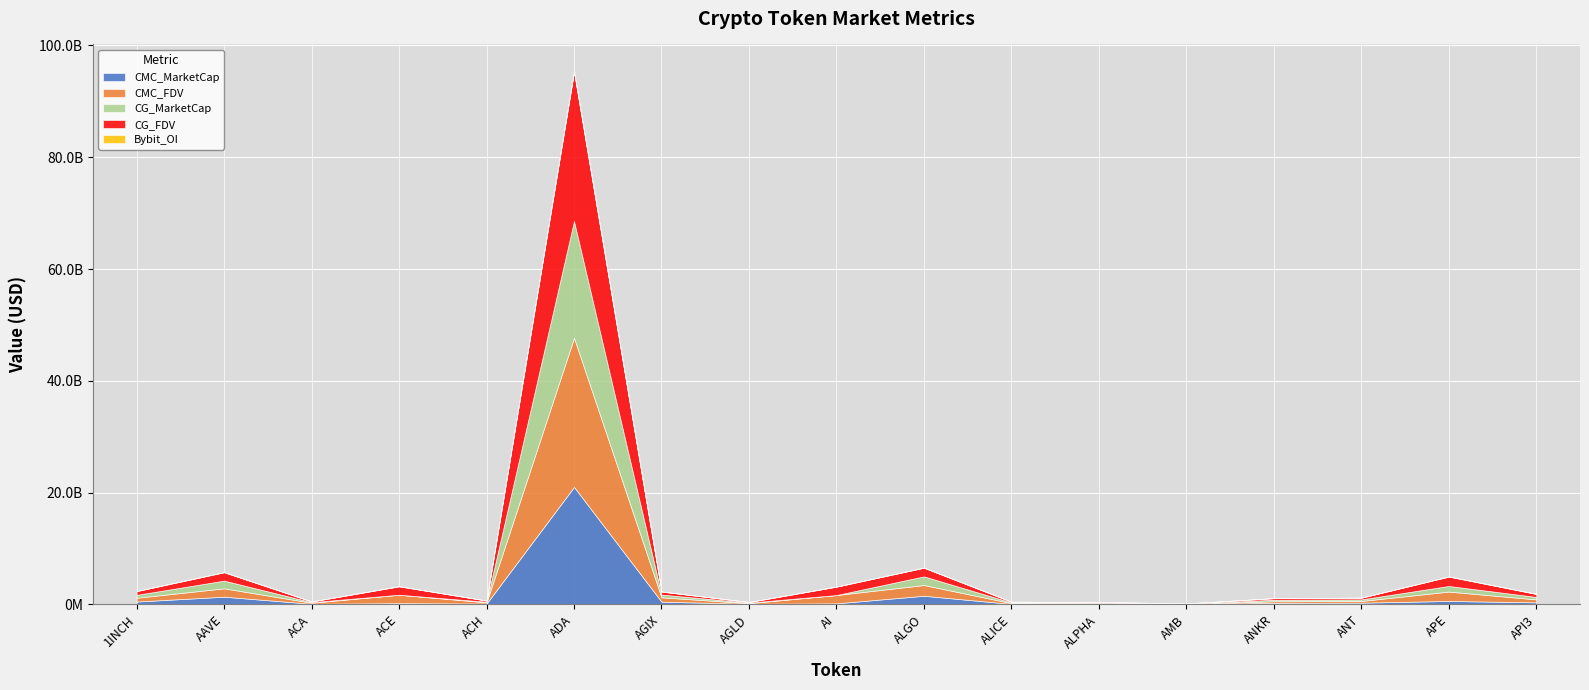

Reading left to right, transcribe all the data shown in this chart.

CMC_MarketCap: 513165153.3	1377330432.5	109897393.8	224956115.2	155465337.5	21024197998.8	488184612.9	106076981.4	192562595.3	1543854316.4	90488788.3	98119094.2	26873659.7	277344998.5	305455382.0	617425613.0	364907903.2
CMC_FDV: 674267327.1	1495567188.6	182686577.4	1505201248.6	212264240.2	26686806436.1	777044997.8	106076981.4	1481250733.5	1919106469.8	133241565.9	115980016.8	56549978.1	277344998.5	305455382.0	1675084325.1	529170168.1
CG_MarketCap: 517133298.0	1381309771.0	110203168.0	0.0	105577380.0	20874662907.0	490513059.0	106586053.0	0.0	1550766831.0	116911358.0	98303704.0	26970675.0	279305586.0	283925142.0	1003636487.0	438590898.0
CG_FDV: 679523741.0	1499888133.0	123084058.0	1507942703.0	213559824.0	26733691614.0	540060734.0	106586053.0	1498968450.0	1550766888.0	133612980.0	116198232.0	56754126.0	279305586.0	306190924.0	1682152419.0	545233165.0
Bybit_OI: 5120412.0	20712702.0	0.0	9044361.0	2218489.0	95479462.0	4603833.0	2094764.0	20617017.0	10479276.0	2291660.0	1933798.0	1436995.0	5773983.0	2998935.0	21410875.0	8588292.0